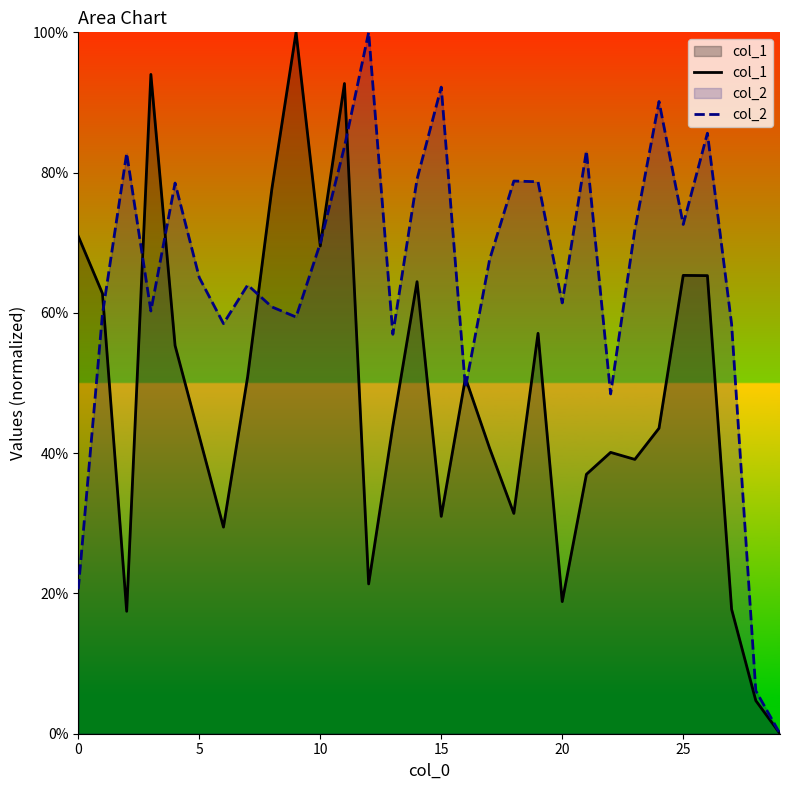

What is the label of the 7th point from the right?

23